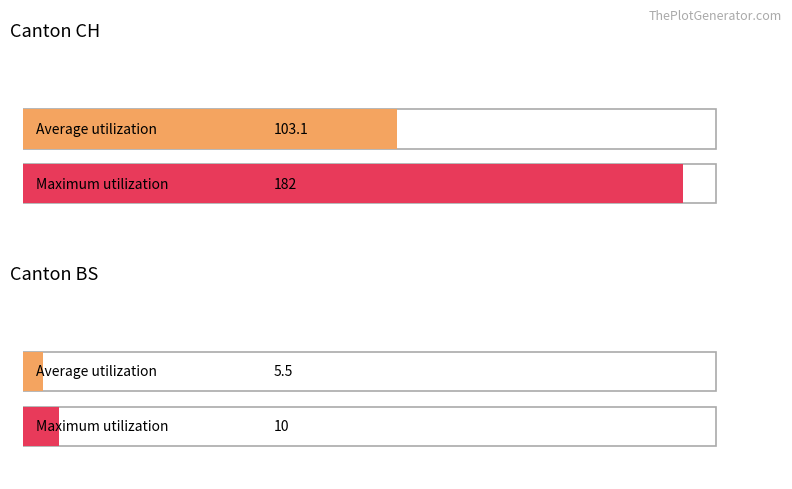

What is the maximum value for BS?

10